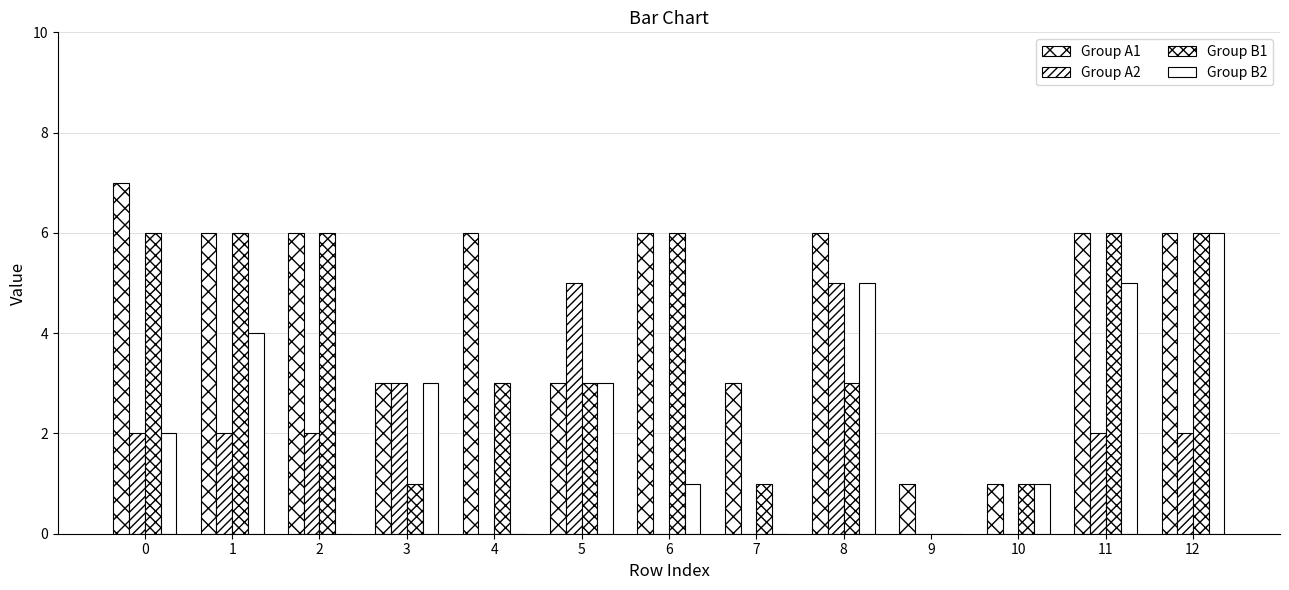

The value of Group A2 at 8 is 5. True or false?

True